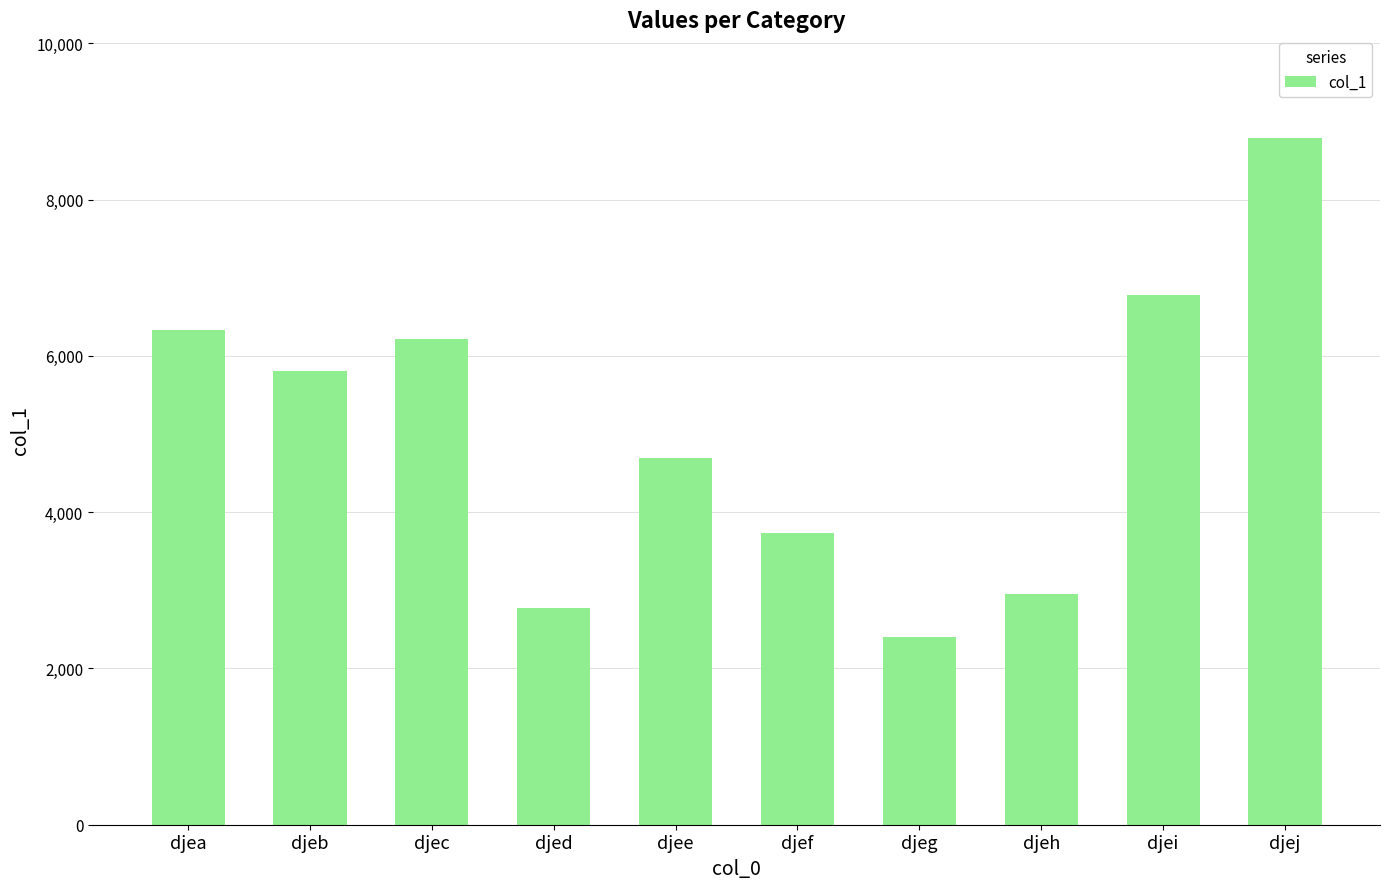

Reading right to left, transcribe all the data shown in this chart.

8786	6778	2959	2398	3734	4697	2780	6211	5804	6326